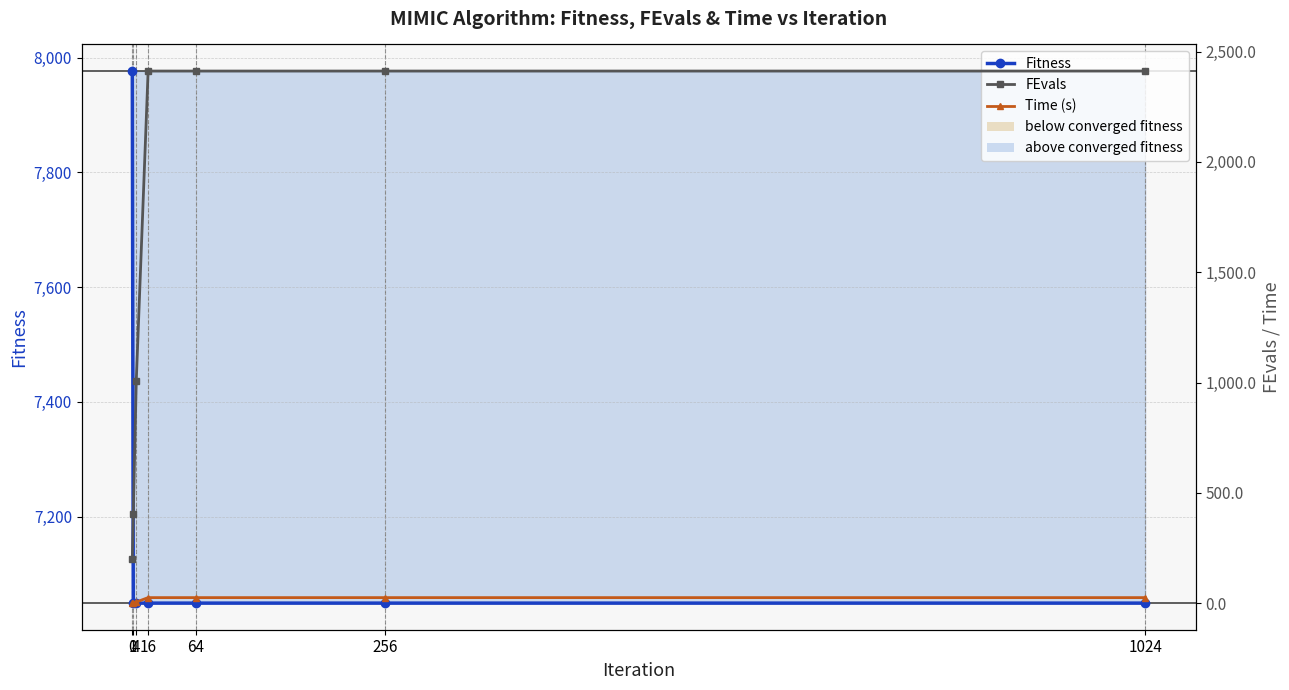

True or false: FEvals and Time (s) intersect in this chart.

False